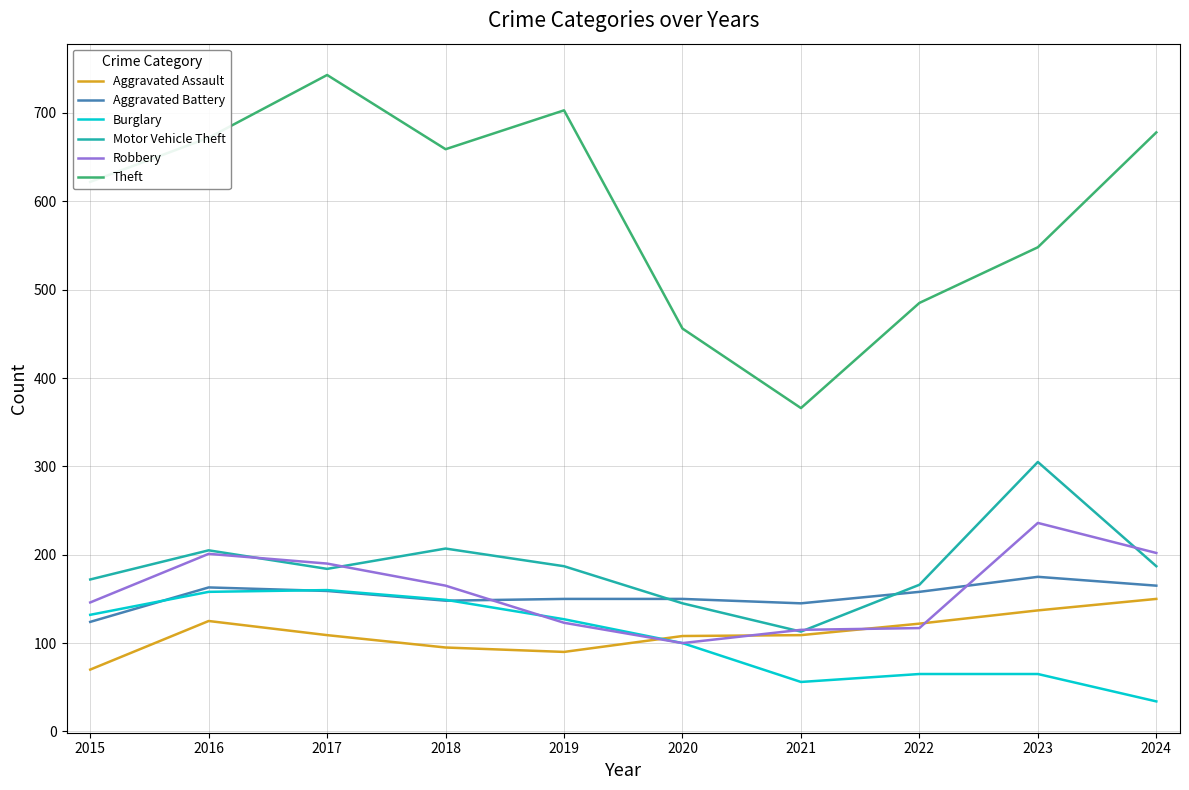

What is the total value across all series at 2015?

1266